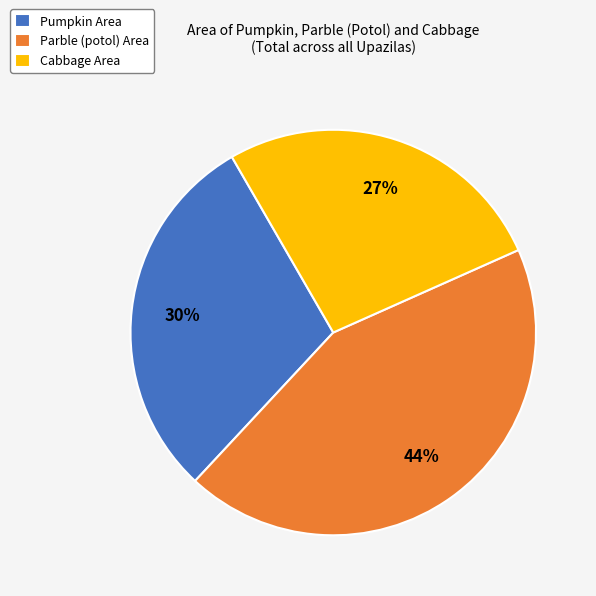

Does Pumpkin Area account for over 50% of the chart?

No